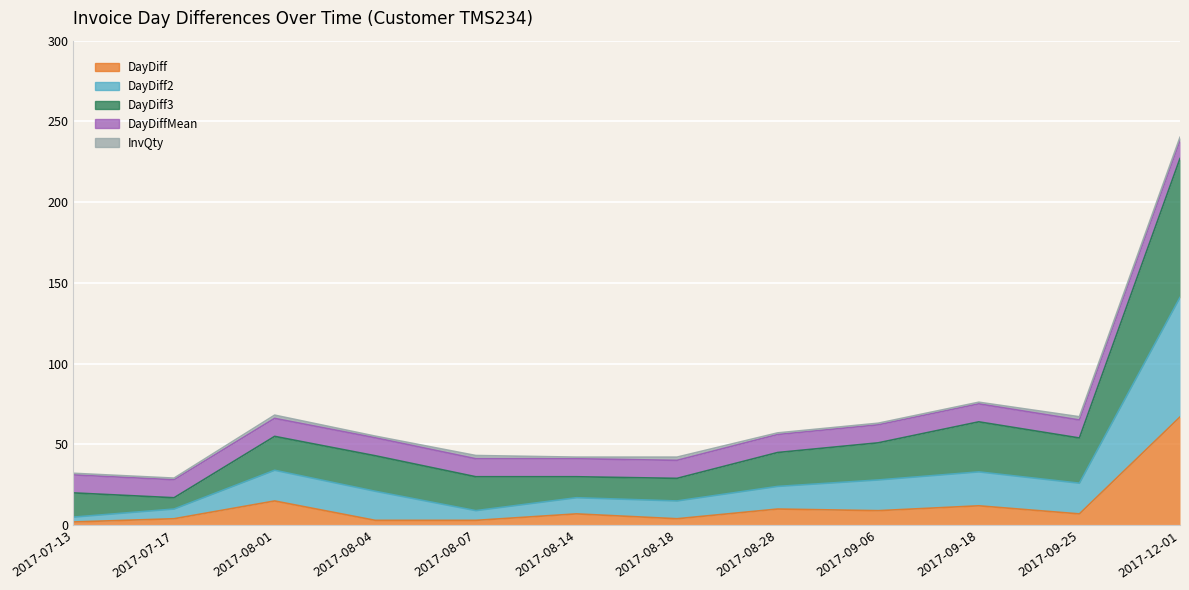

Between 2017-08-18 and 2017-09-06, which series saw the biggest shift?

DayDiff3